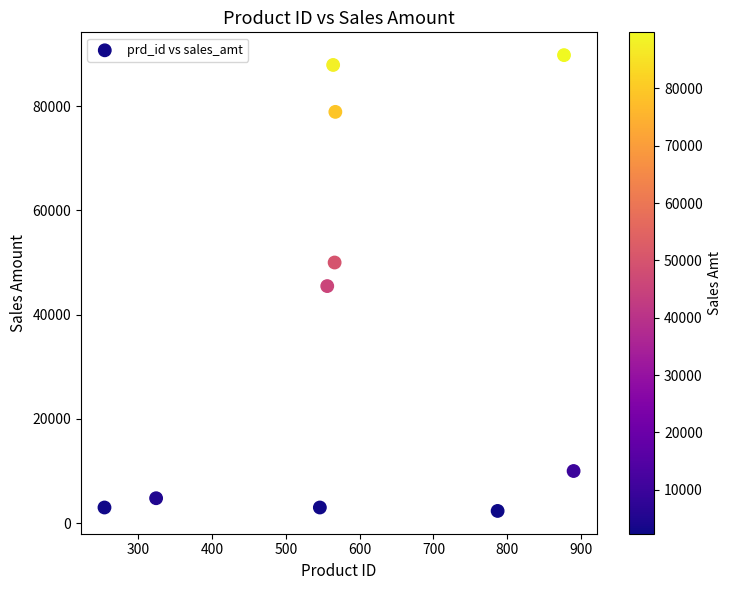

What is the average Y value?

37519